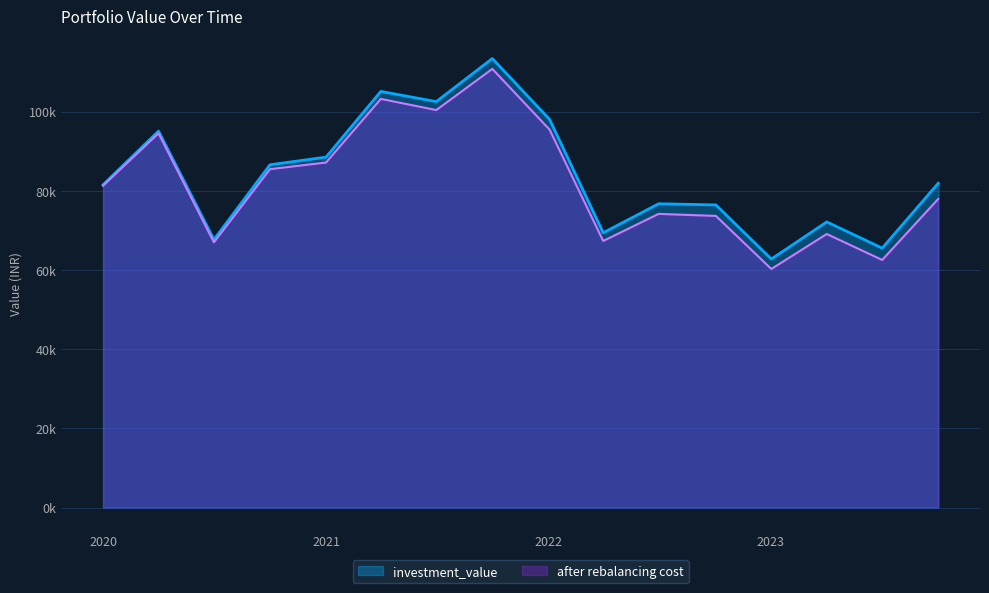

Does the chart have visible grid lines?

Yes